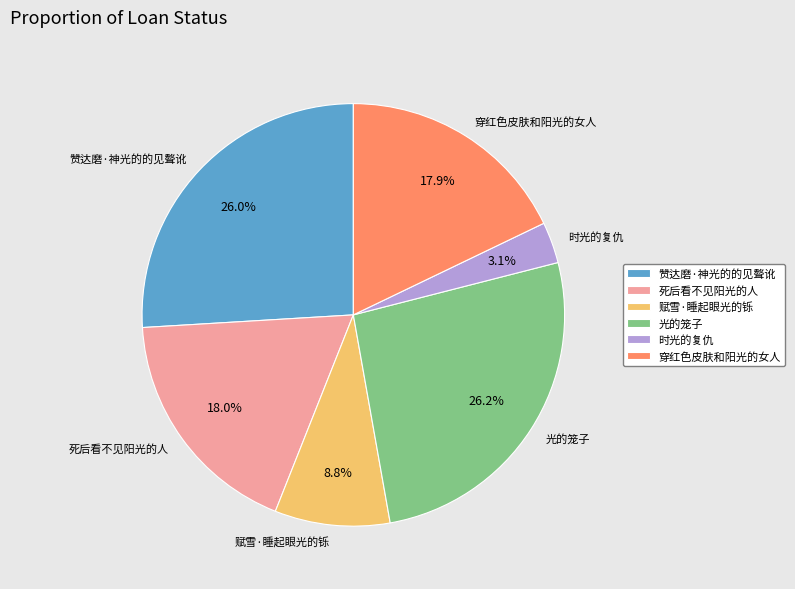

True or false: 光的笼子 accounts for 34% of the total.

False